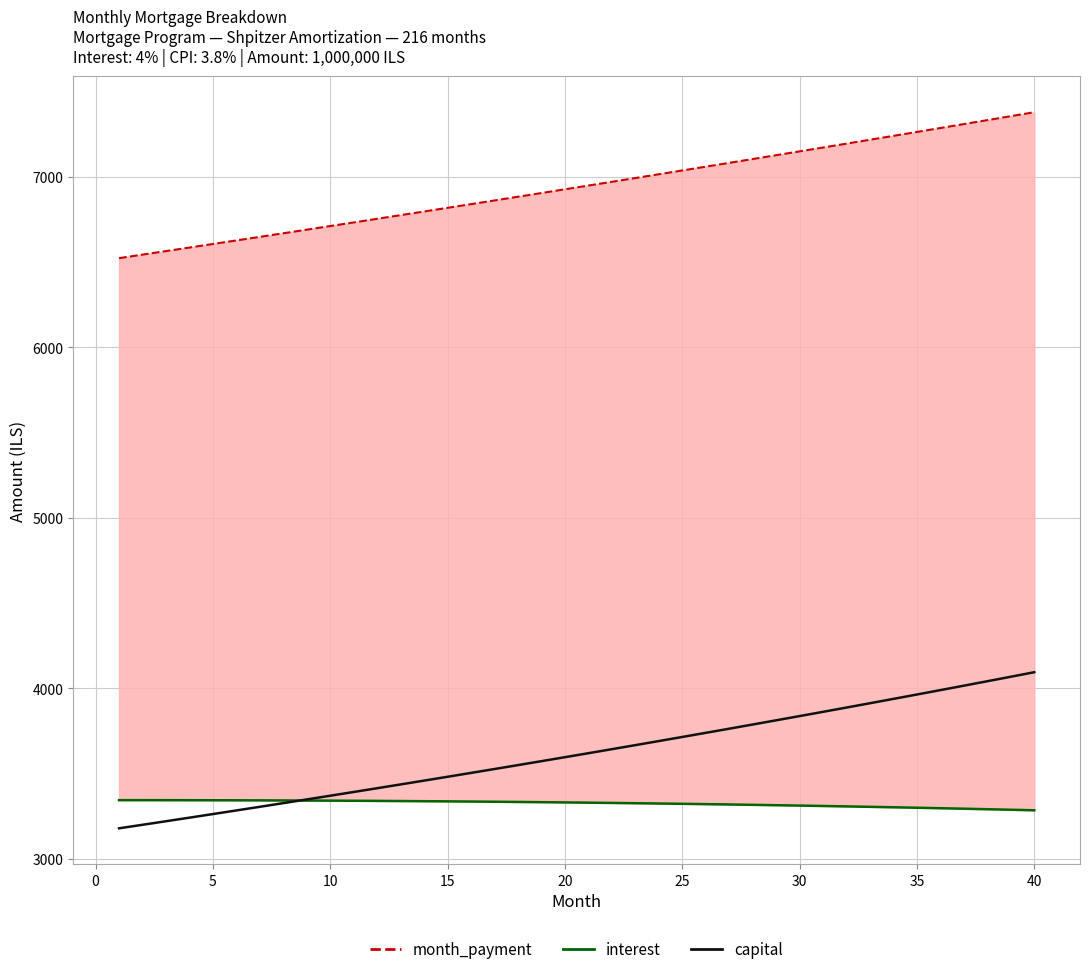

How many data points in interest are above 3330?

20